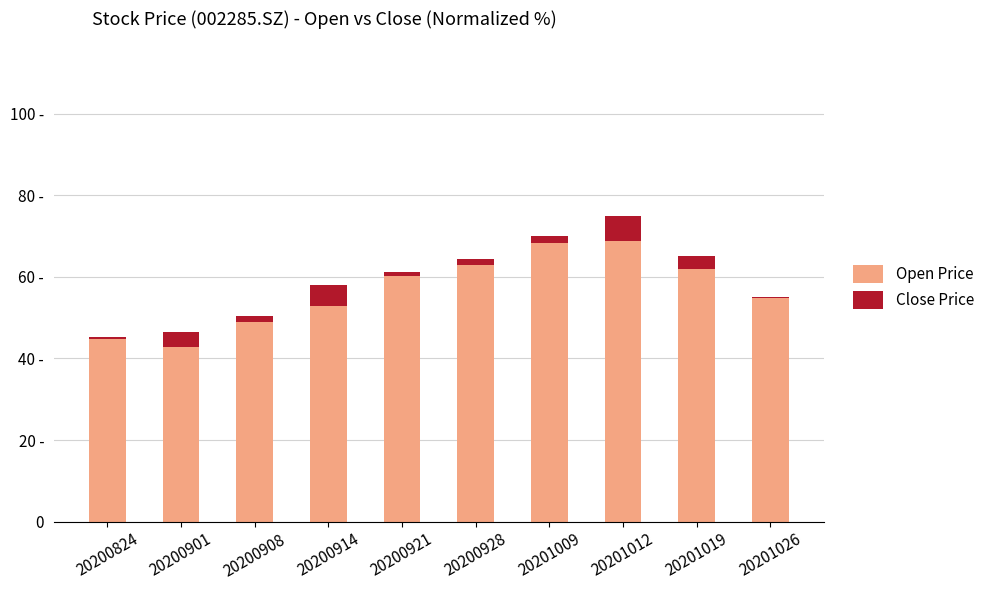

How many groups of bars are there?

10